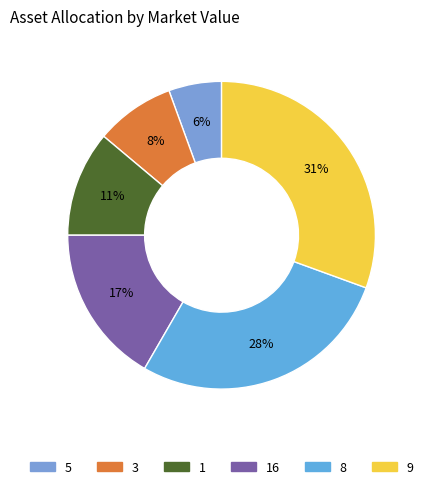

Does any single category account for the majority?

No